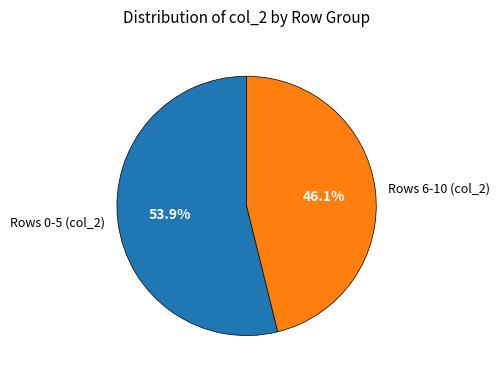

What portion of the pie excludes Rows 6-10 (col_2)?

53.9%